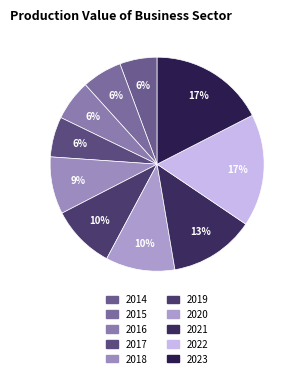

Do 2021 and 2019 together represent more than half of the pie?

No